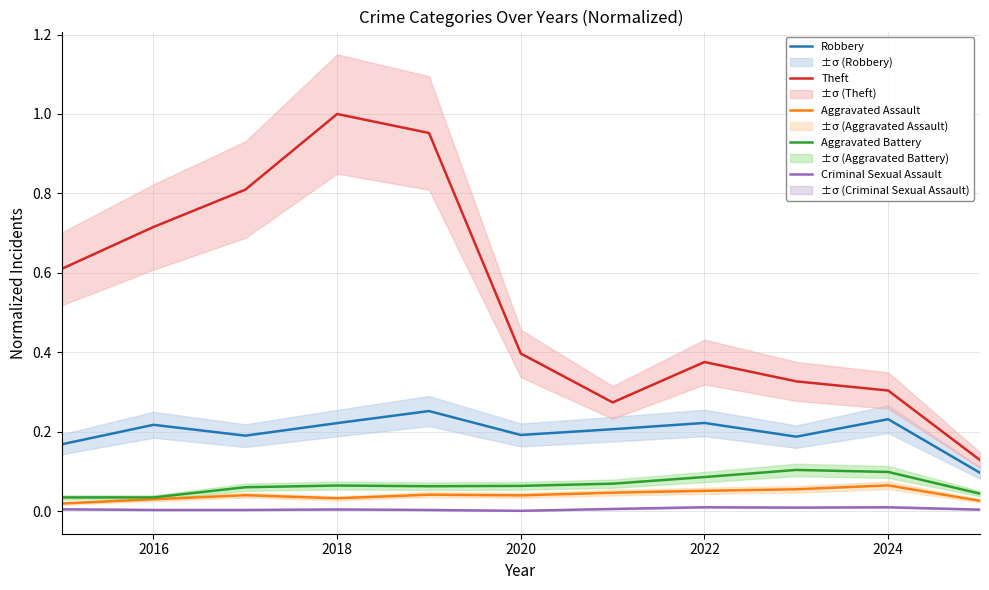

The Robbery series shows 0.3 at 2020. True or false?

False